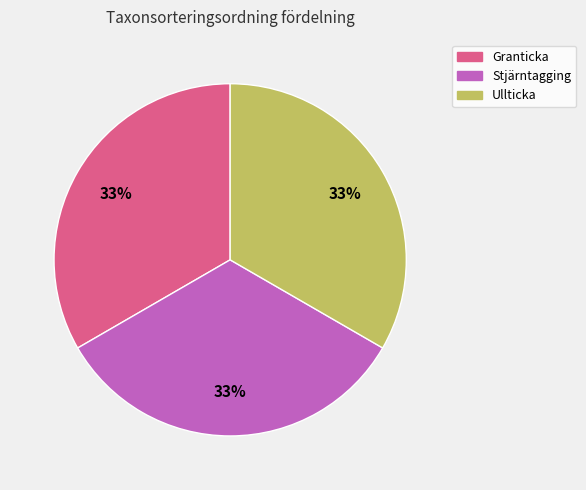

Is there any slice that represents more than half of the pie?

No